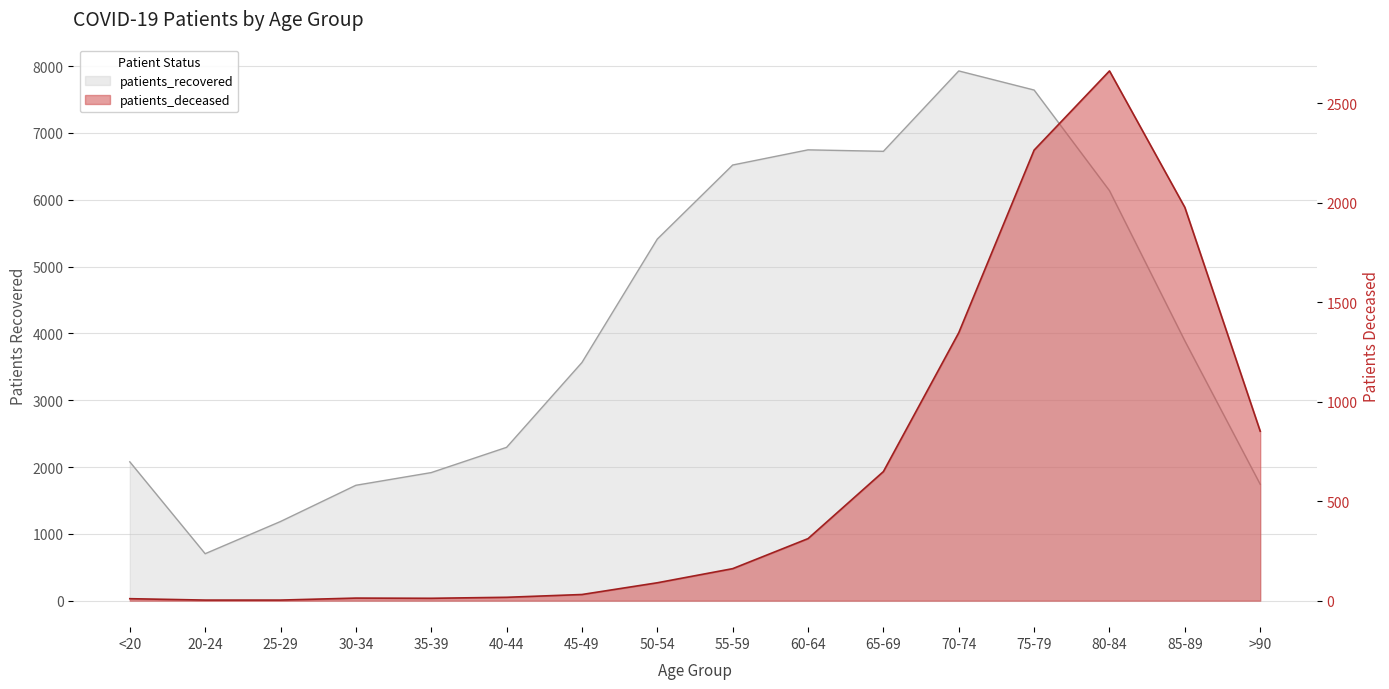

At which category does patients_recovered reach its first local peak?

60-64